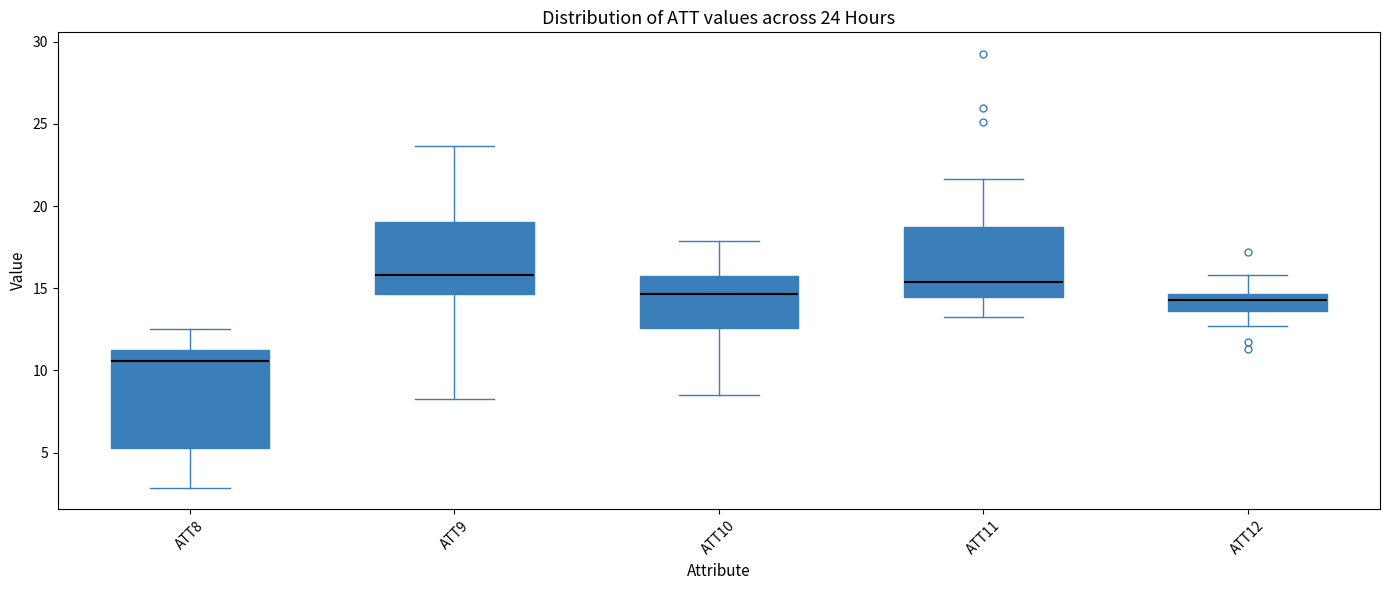

Comparing the boxes themselves (not the whiskers), which one is the tallest?

ATT8